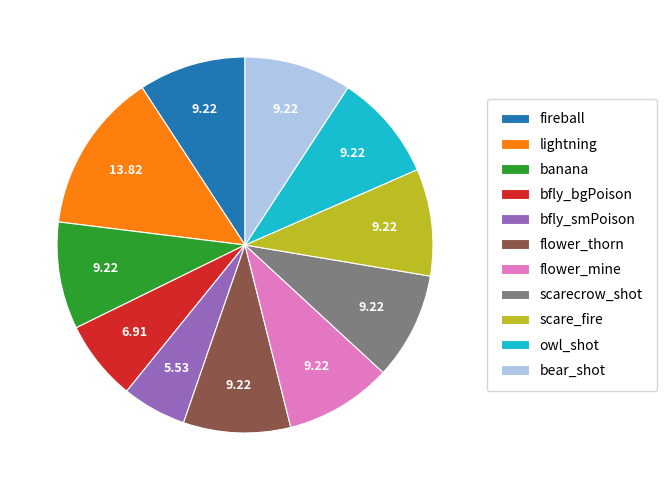

How many slices are in this pie chart?

11